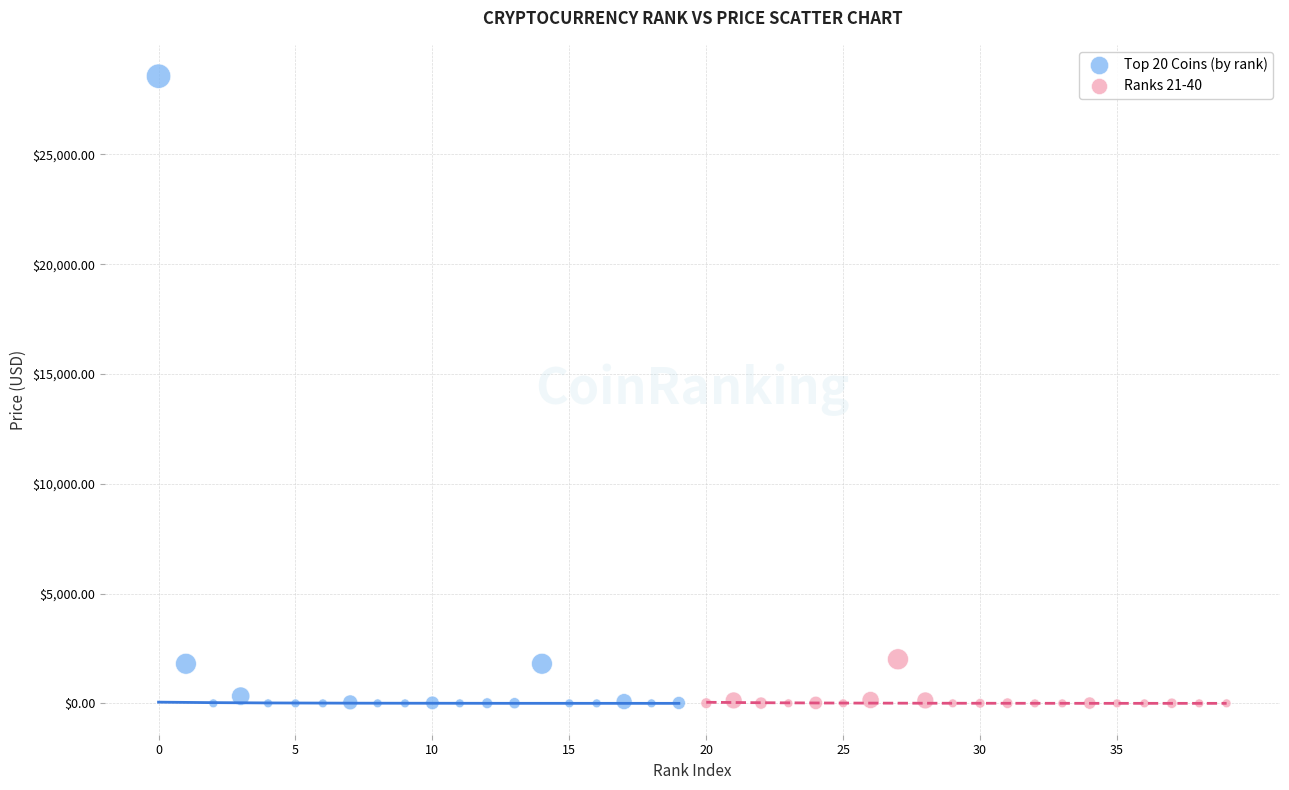

Which series has the largest Y range (max minus min)?

Top 20 Coins (by rank)